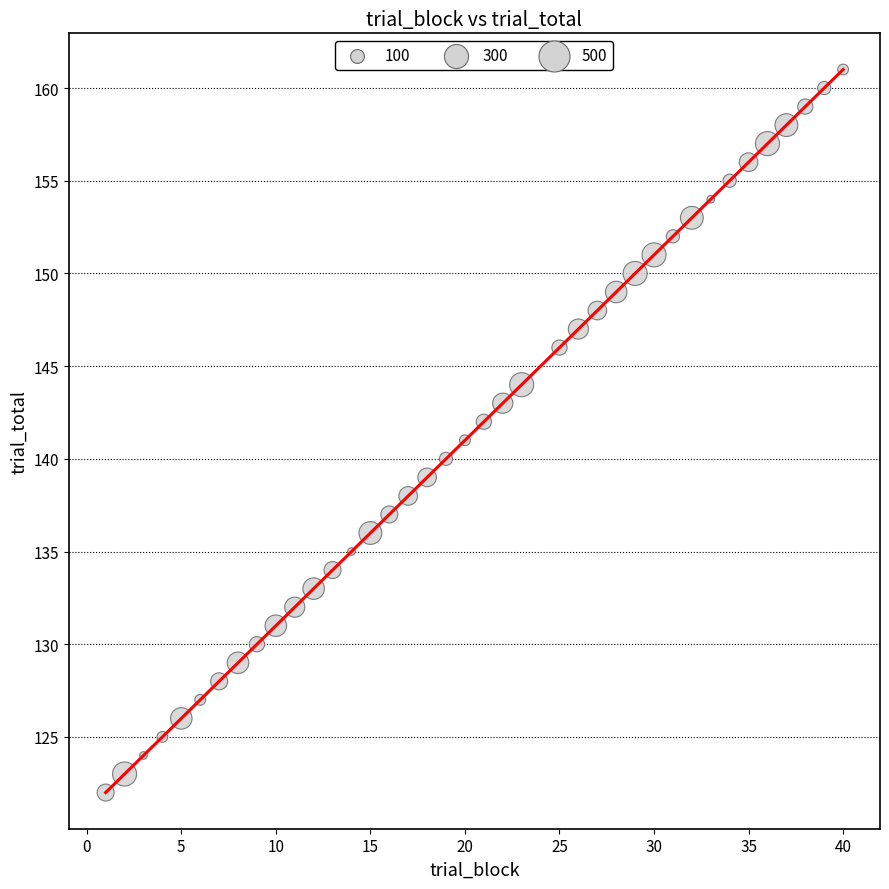

What is the difference between the maximum and minimum values?

39